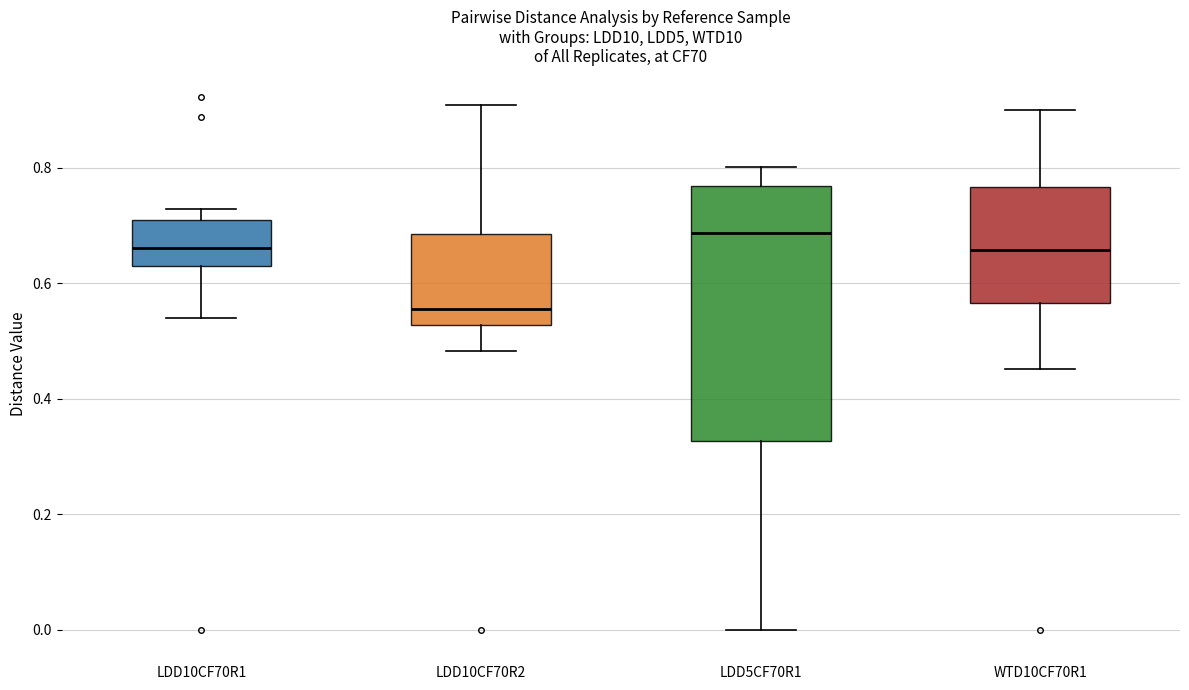

Reading left to right, read every box against the y-axis: the position of its median line, the range the box covers, and the ends of its whiskers. The values are not printed on the chart, so give them approximately, as read against the axis.

LDD10CF70R1: median 0.66, box 0.64 to 0.70, whiskers 0.54 to 0.72
LDD10CF70R2: median 0.56, box 0.52 to 0.68, whiskers 0.48 to 0.90
LDD5CF70R1: median 0.68, box 0.32 to 0.76, whiskers 0.00 to 0.80
WTD10CF70R1: median 0.66, box 0.56 to 0.76, whiskers 0.46 to 0.90